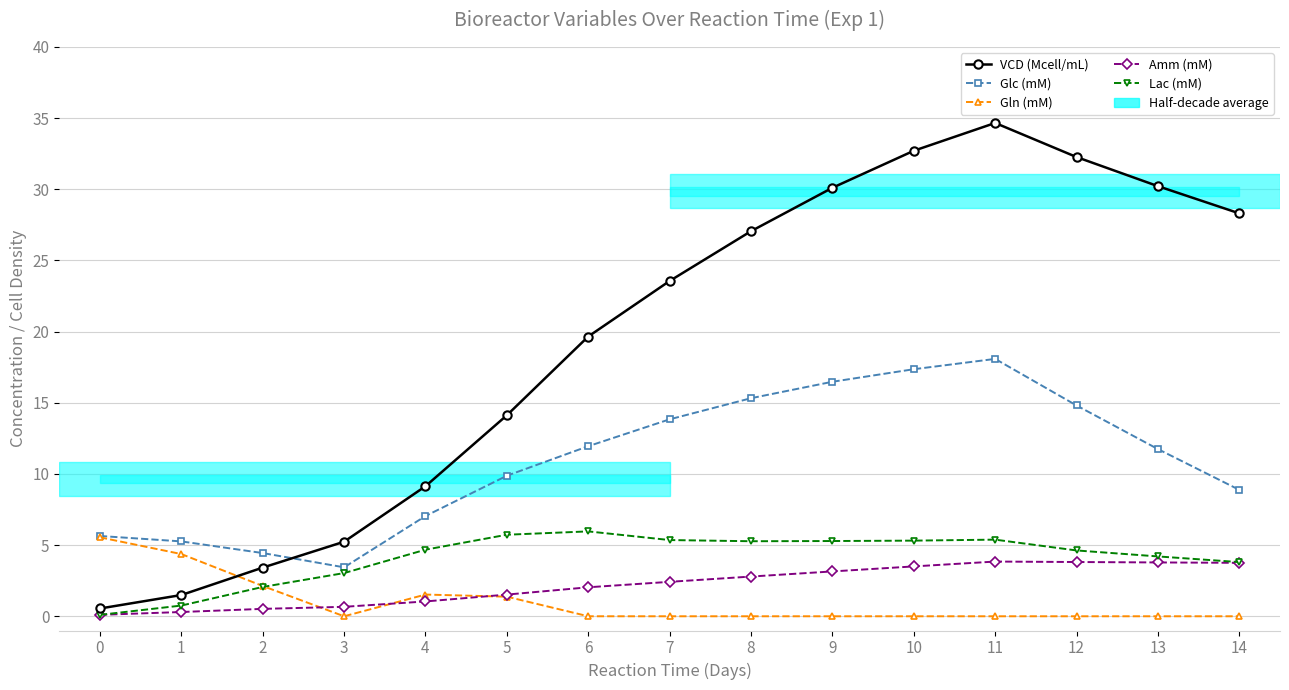

Does the chart have visible grid lines?

Yes